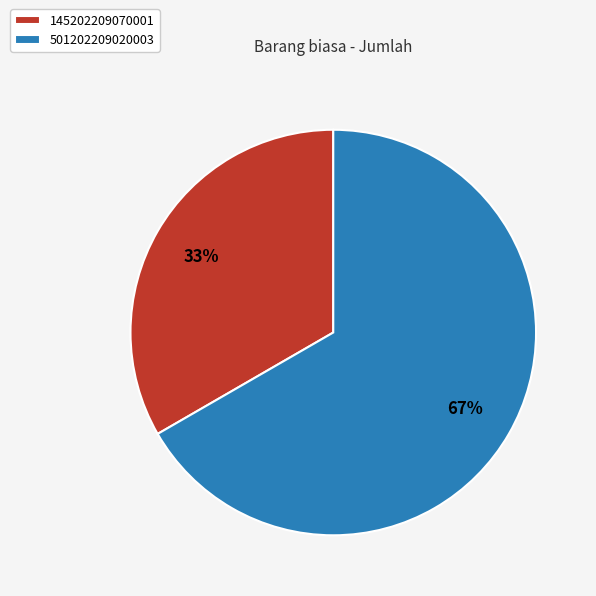

Which has a higher value, 145202209070001 or 501202209020003?

501202209020003